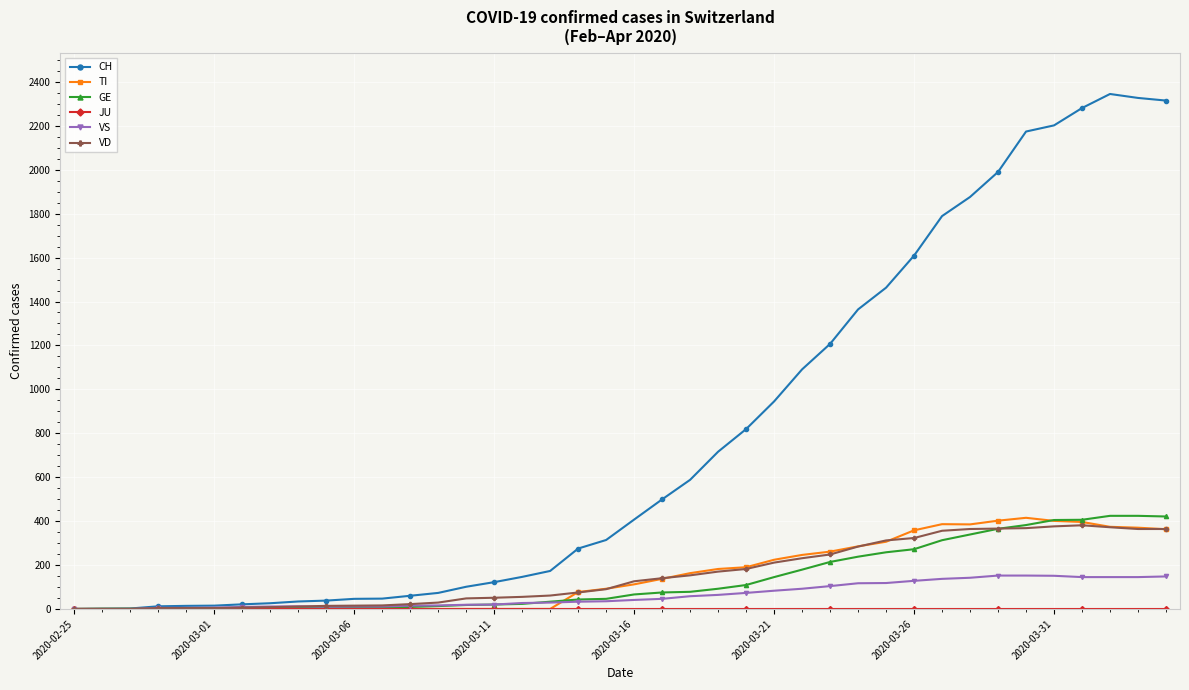

At how many categories does at least one series exceed 857?

15